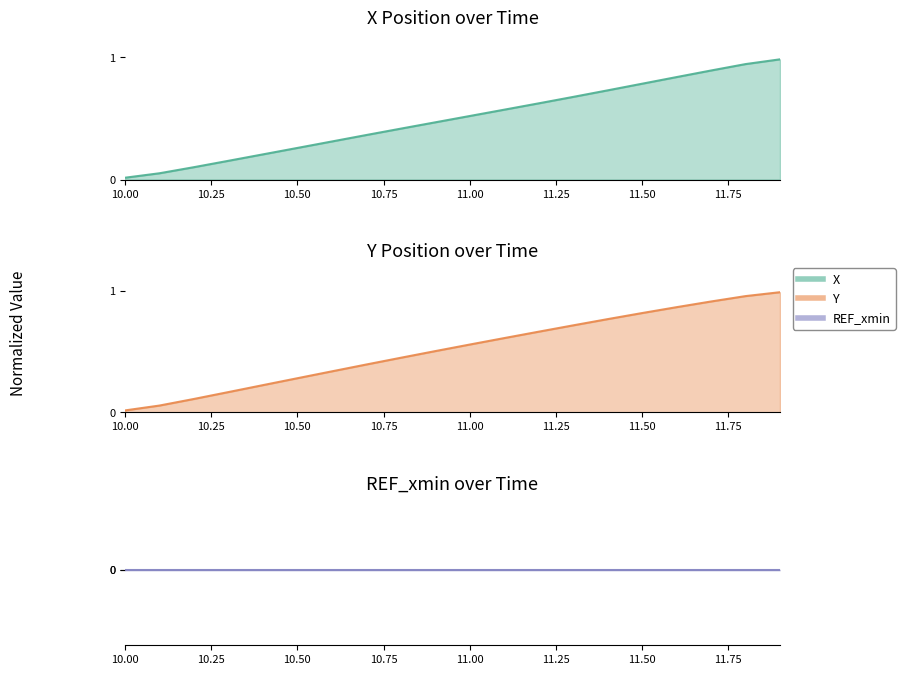

What is the greatest value displayed?

1.0